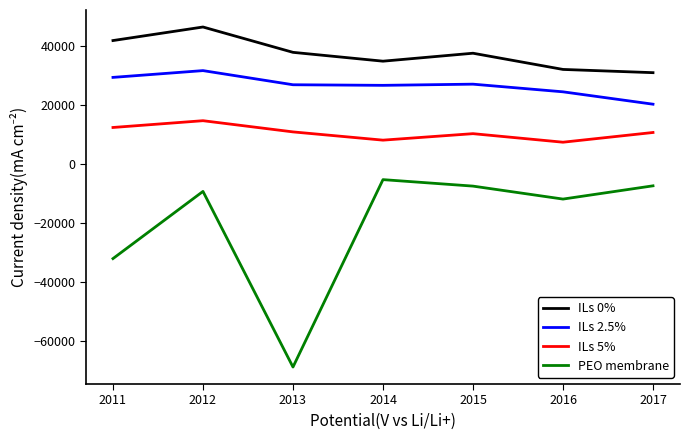

At 2014, list the series in order from largest to smallest.

ILs 0%, ILs 2.5%, ILs 5%, PEO membrane